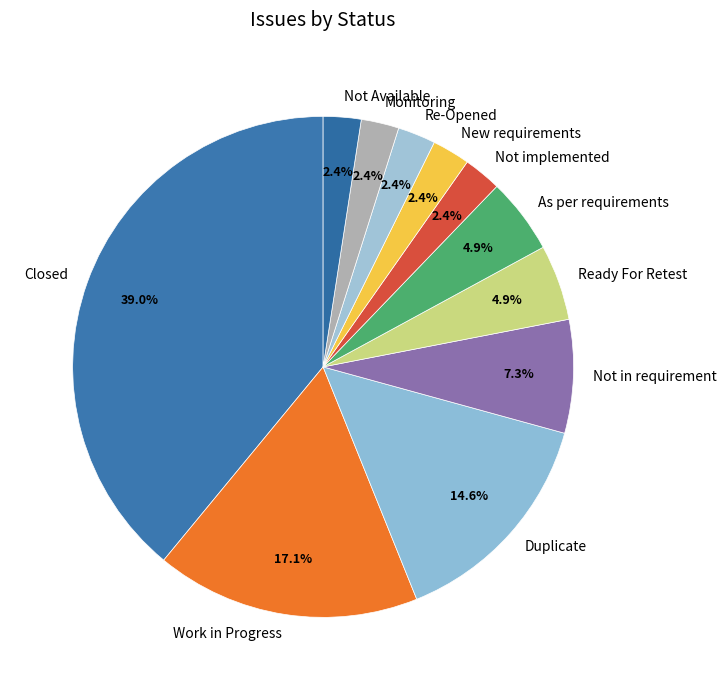

What is the smallest slice in the pie chart?

Not implemented